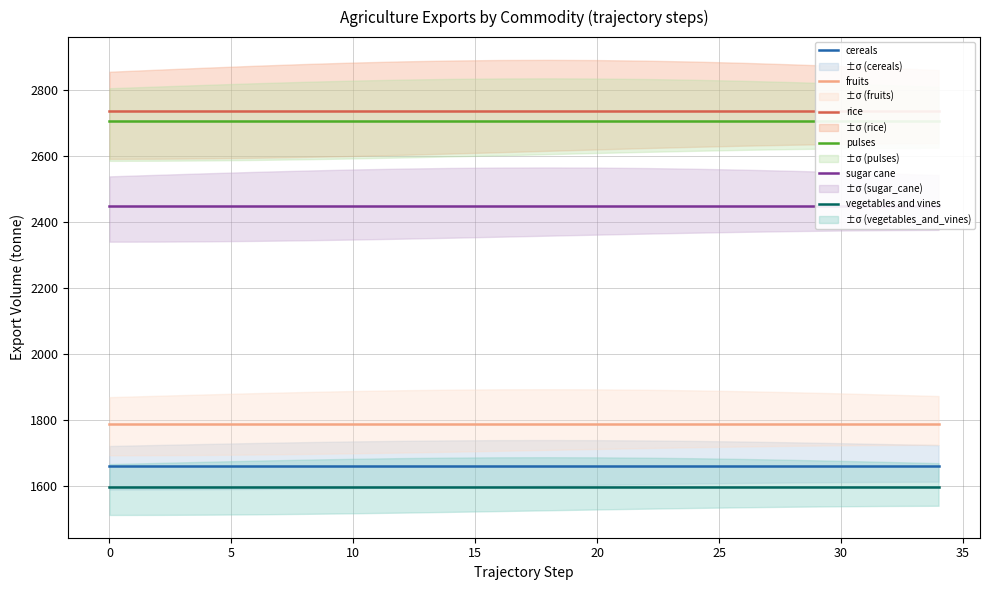

Is it true that vegetables and vines equals 1597 at 0?

True